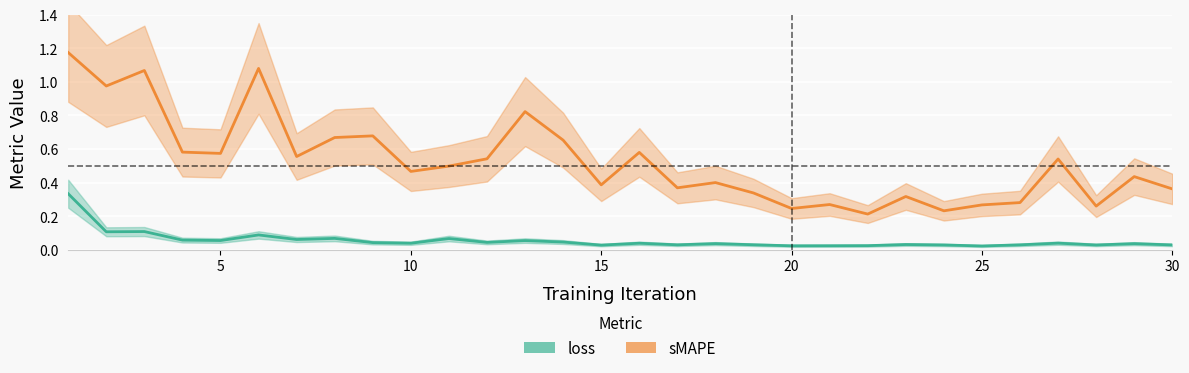

Rank the series by their average value, from lowest to highest.

loss, sMAPE